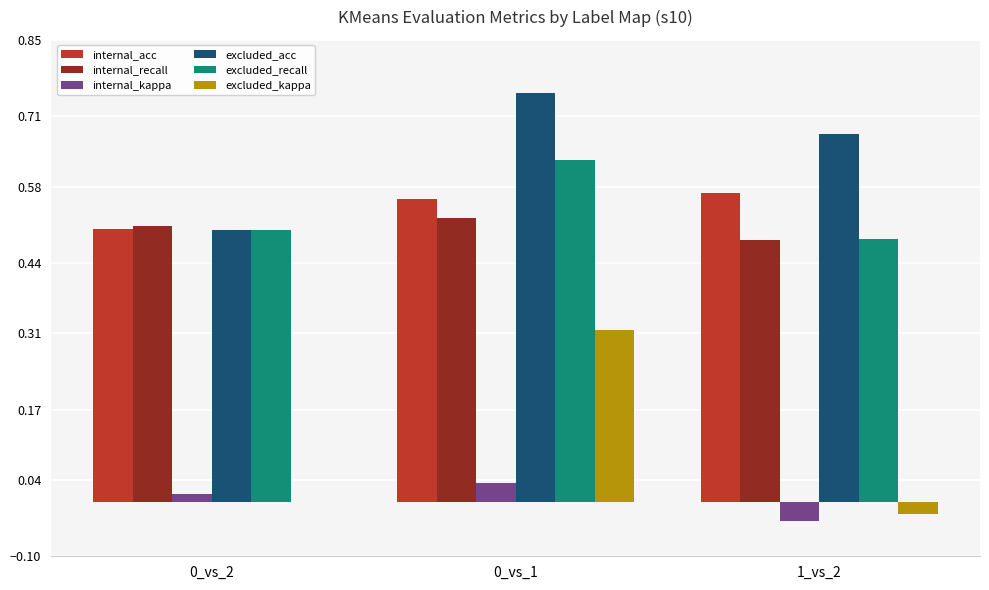

Between 0_vs_2 and 0_vs_1, which series saw the biggest shift?

excluded_kappa